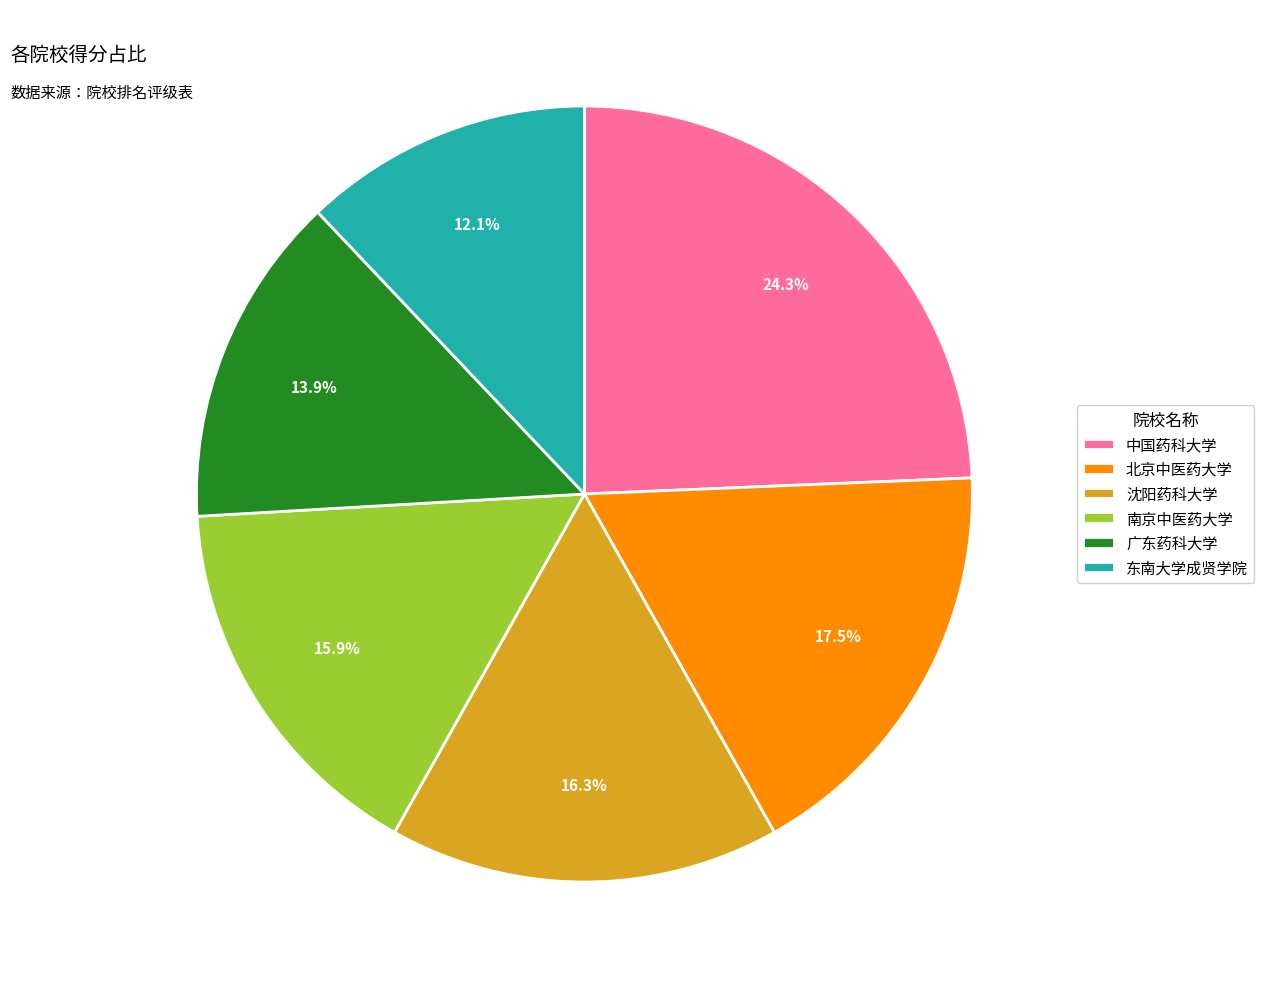

What percentage is NOT represented by 东南大学成贤学院?

87.9%